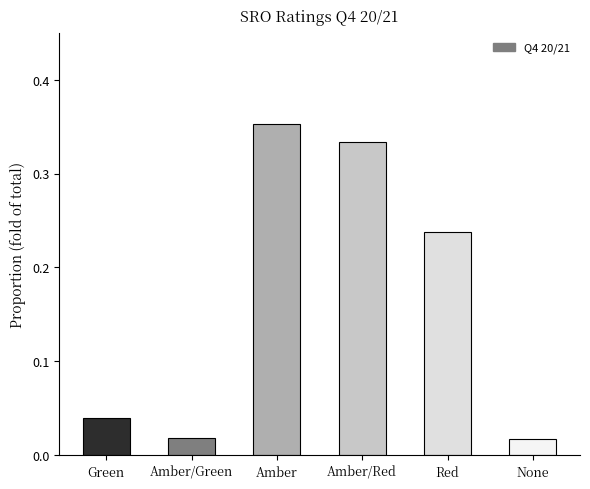

What is the sum of all values?

1.0